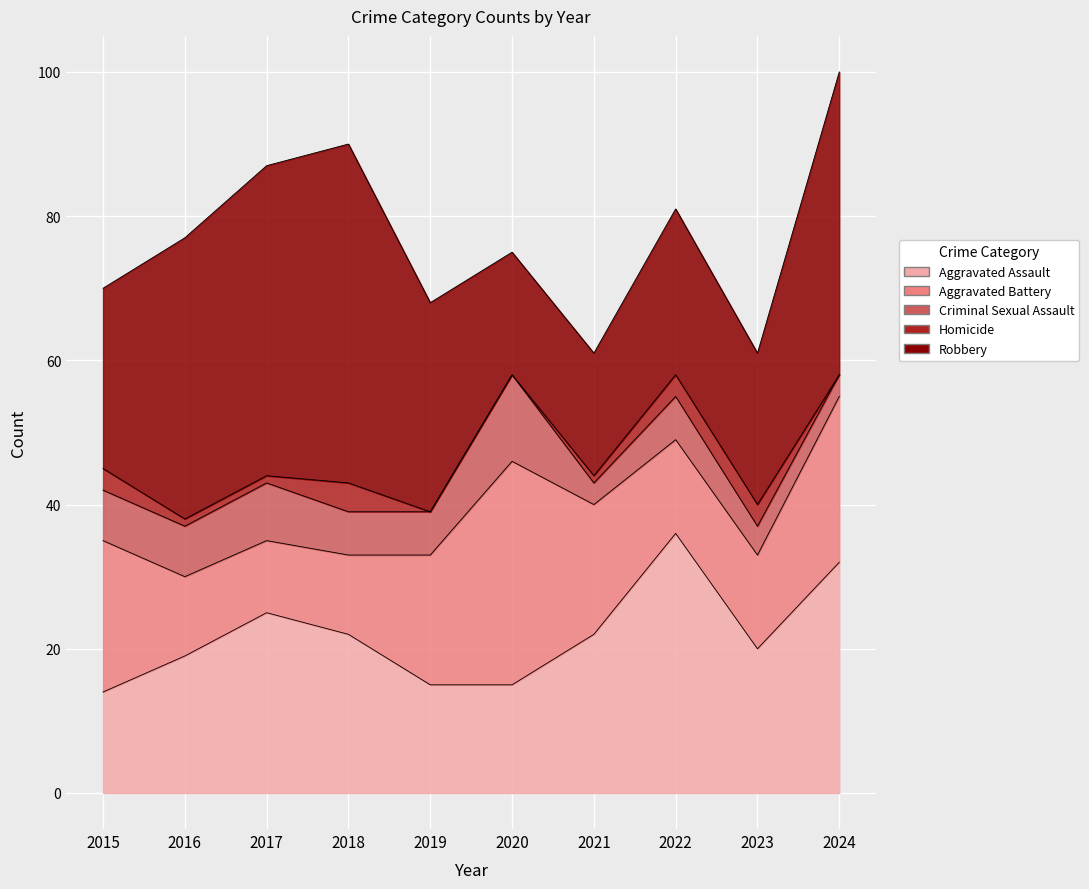

What is the difference between the maximum and minimum values in the Robbery series?

30